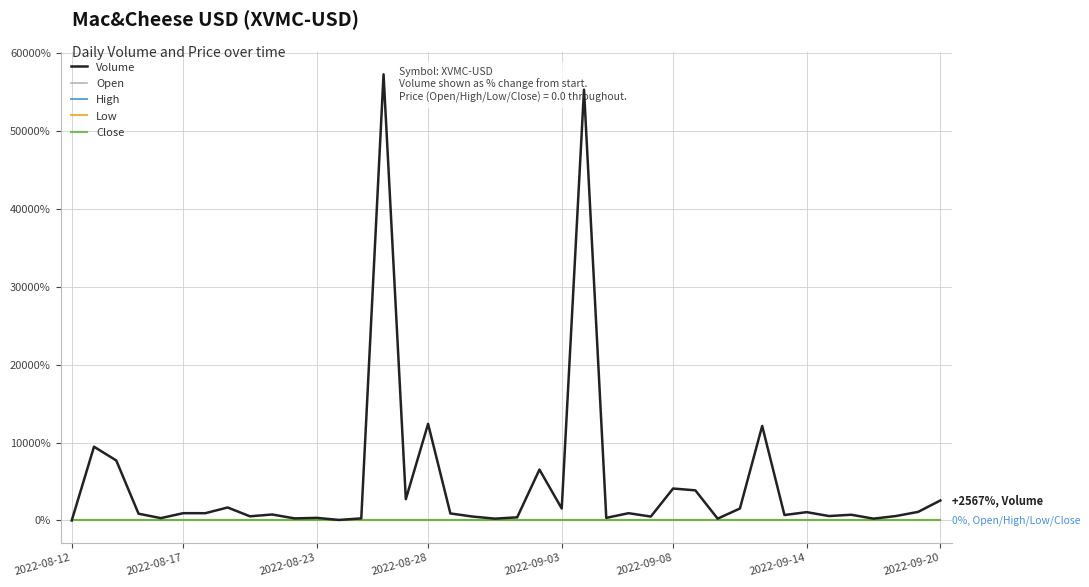

Which series has the largest range (max minus min)?

Volume